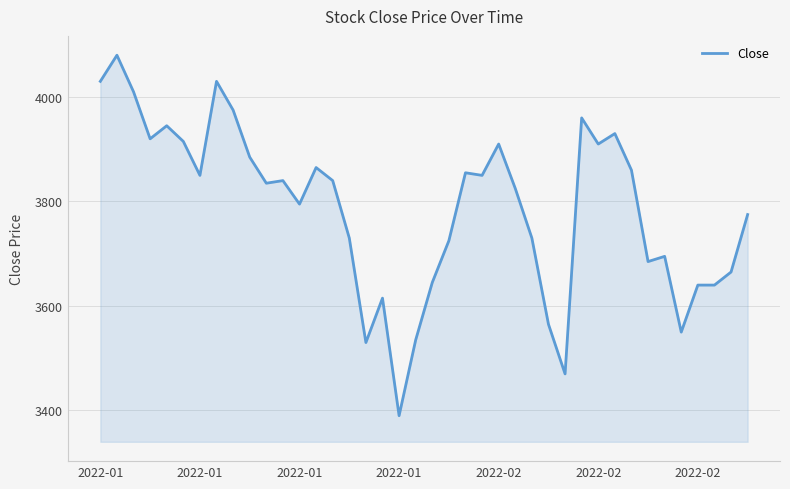

What is the maximum value shown in the chart?

4080